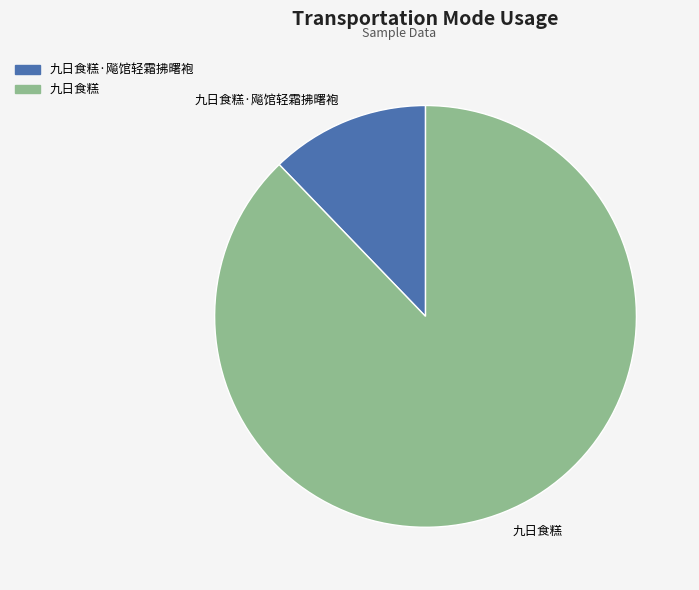

Rank the categories by value from lowest to highest.

九日食糕·飚馆轻霜拂曙袍, 九日食糕